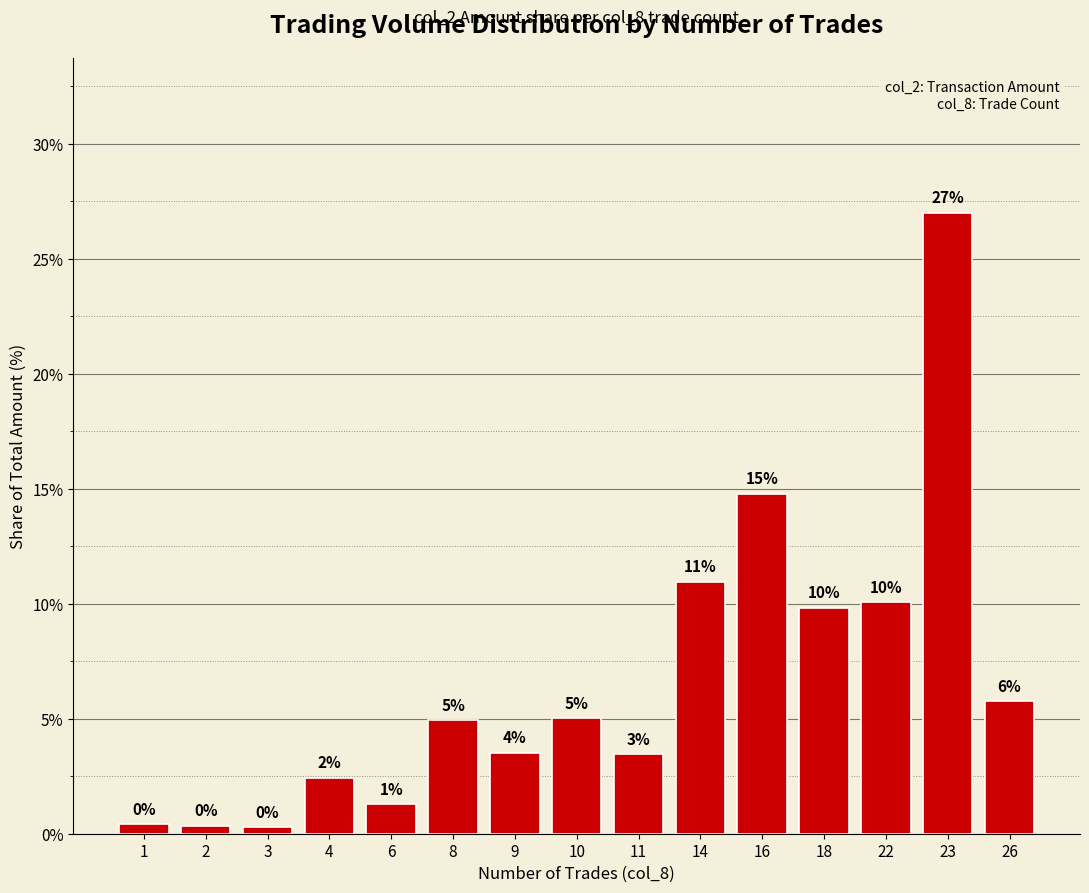

What is the difference between the maximum and minimum values?

26.7